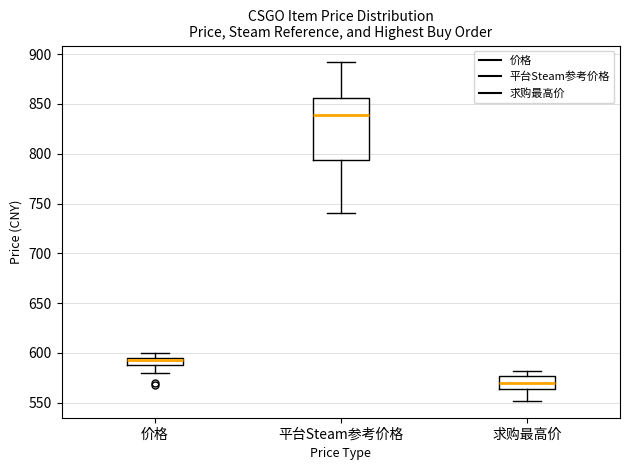

Which box is the tallest, from its lower edge to its upper edge?

平台Steam参考价格